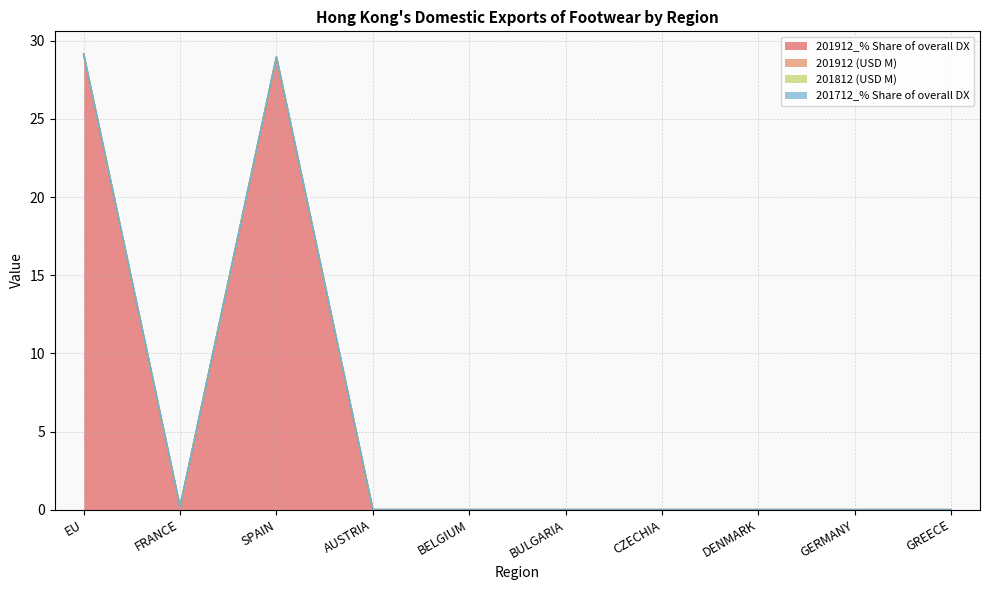

Which series has the widest spread of values?

201912 (USD M)